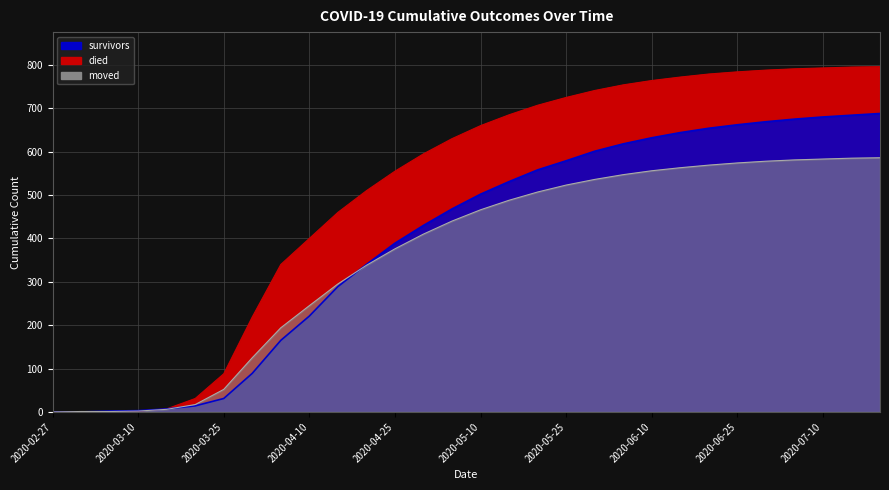

List the series in order of their overall mean, lowest first.

moved, survivors, died